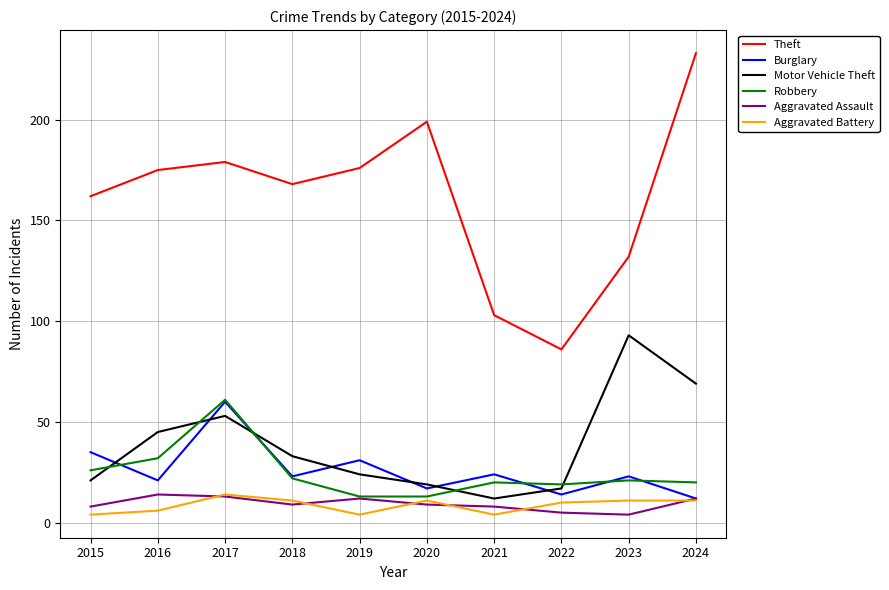

Which series has the largest total across all categories?

Theft